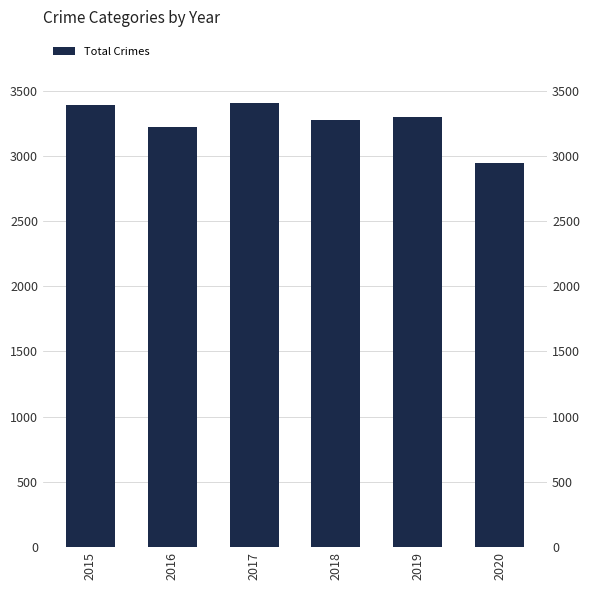

What is the approximate value at 2015, to the nearest 50?

3400